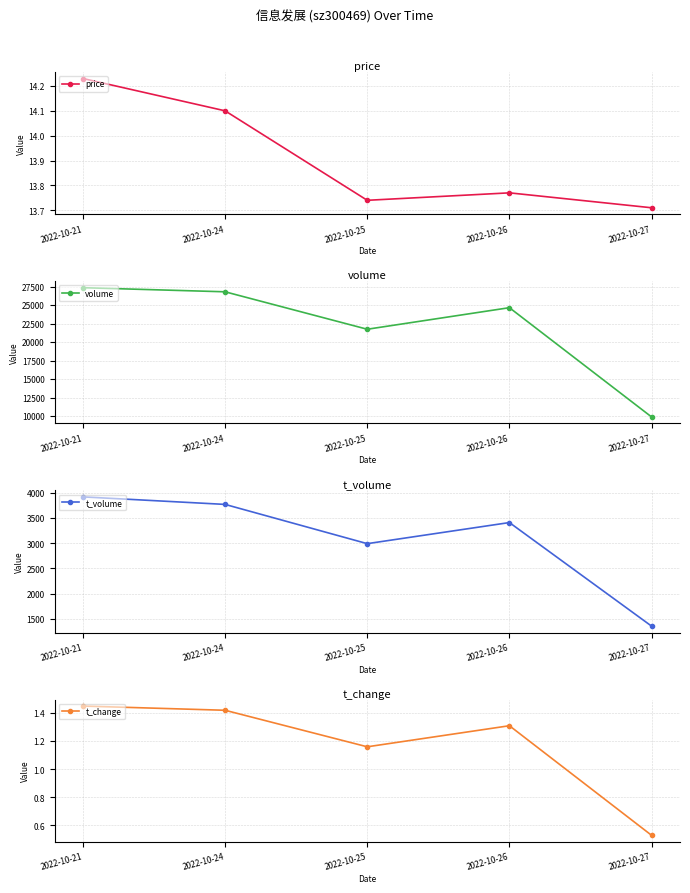

Is it true that volume equals 5483.9 at 2022-10-25?

False